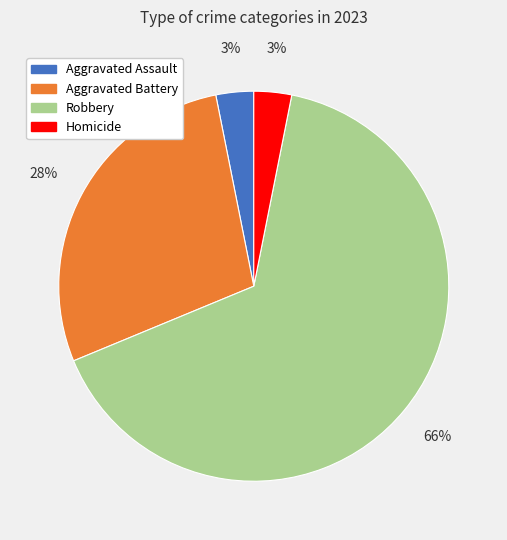

What is the largest slice in the pie chart?

Robbery